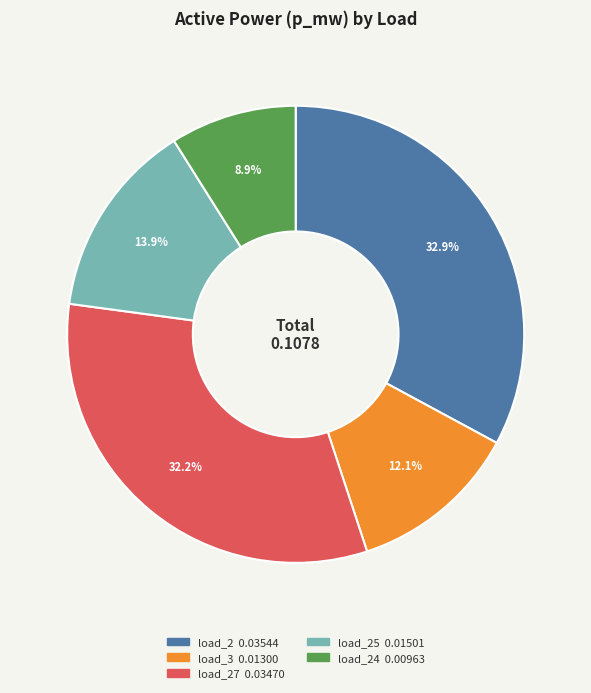

Is there any slice that represents more than half of the pie?

No